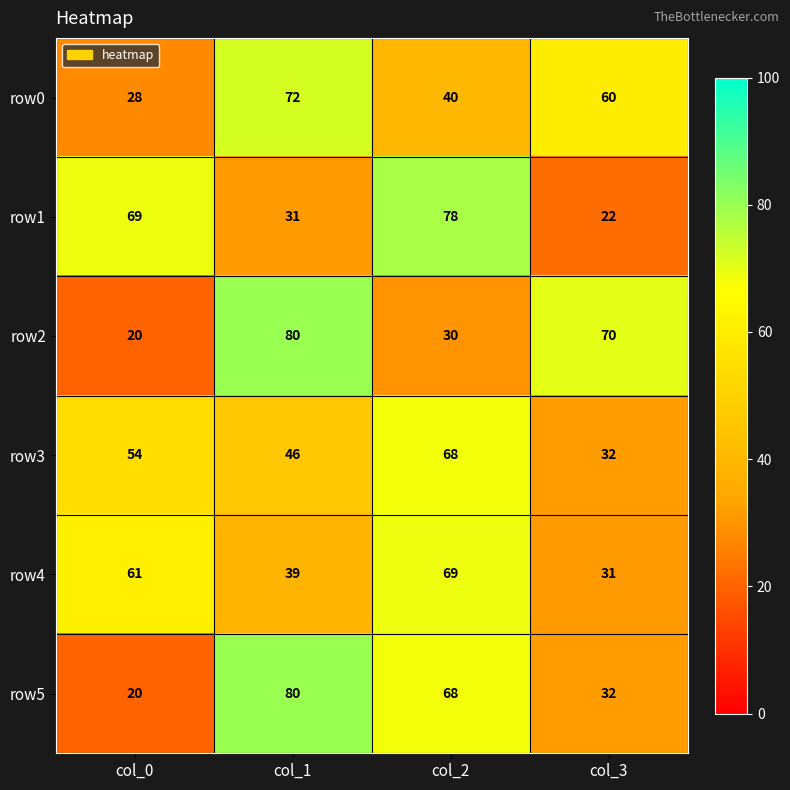

List the labels in order of row0 value, largest first.

col_1, col_3, col_2, col_0